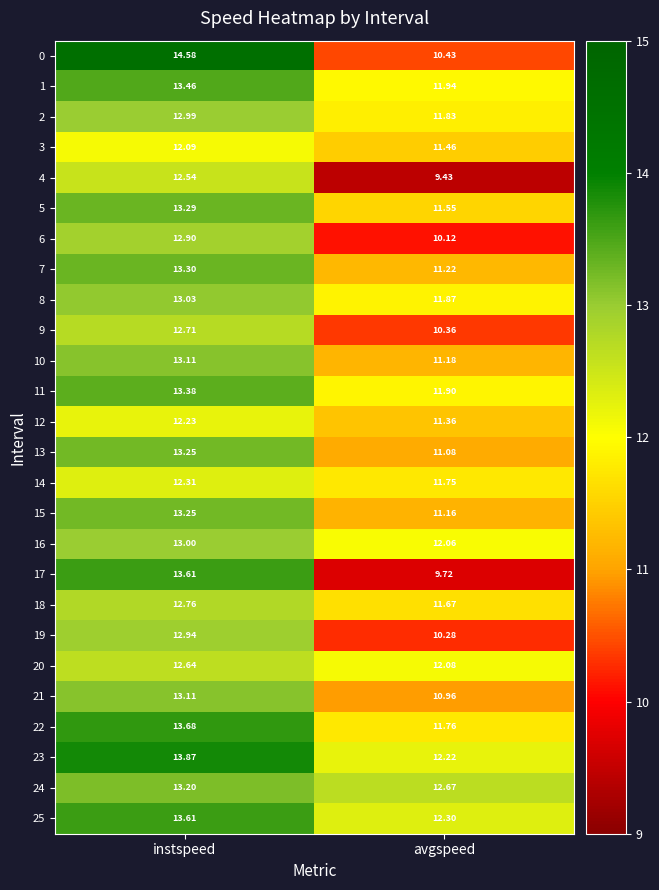

At which label does 11 reach its minimum?

avgspeed